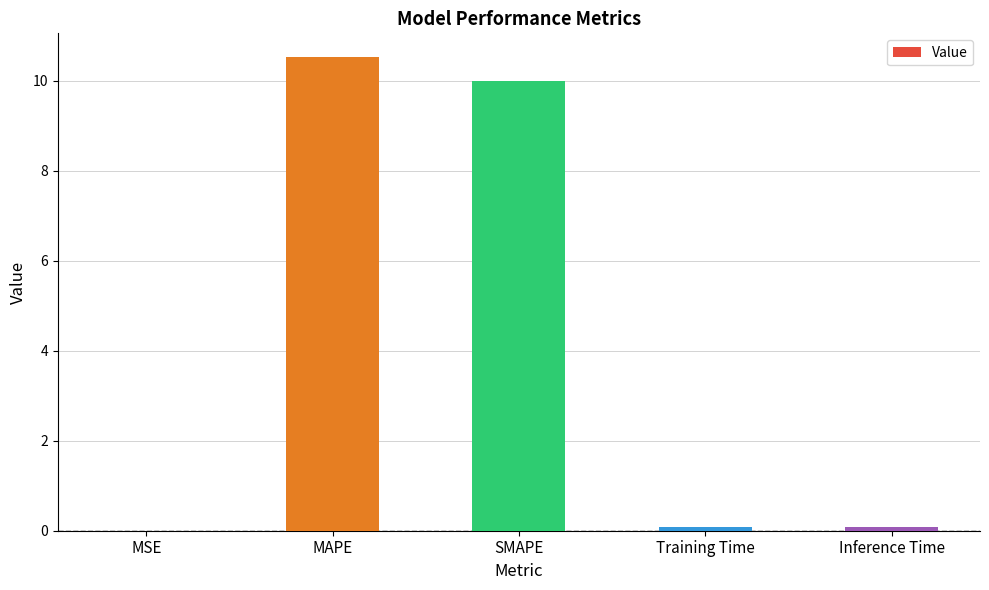

Does the chart contain stacked bars?

No